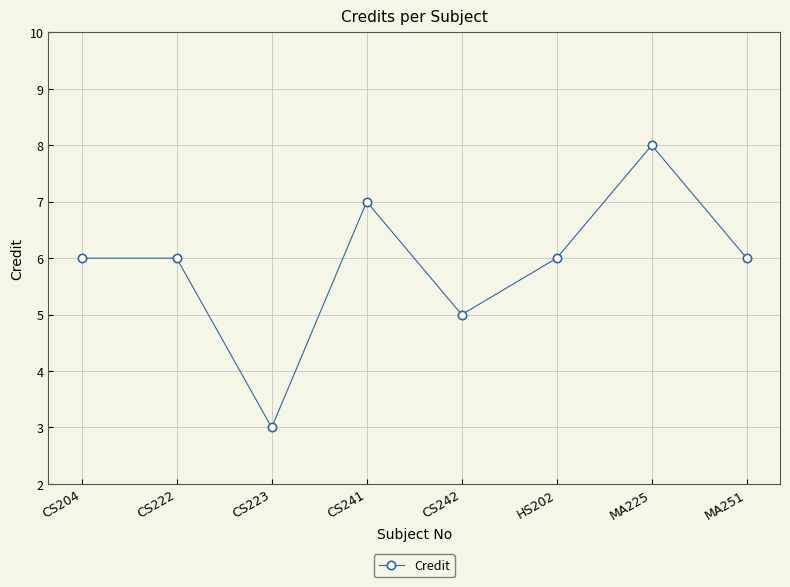

What position from the left is HS202?

6